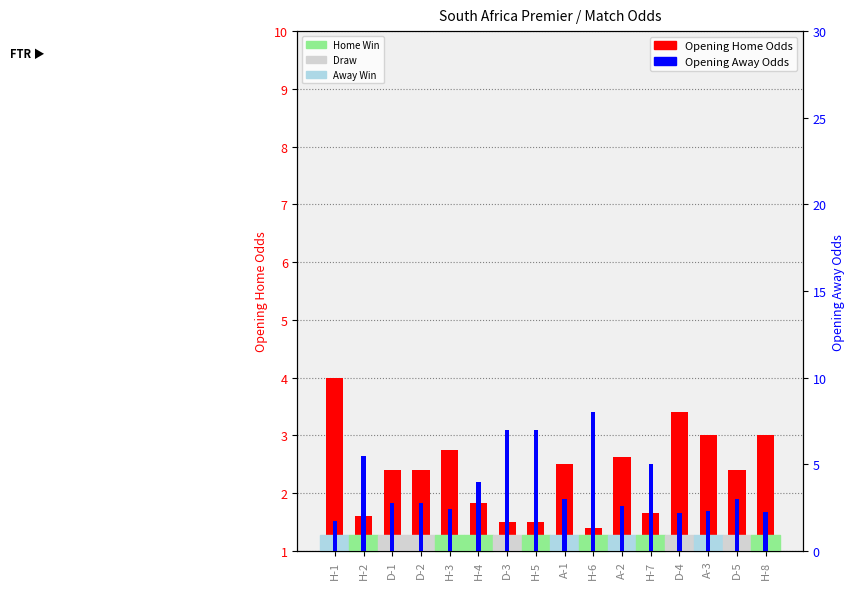

At how many categories does at least one series exceed 2?

16